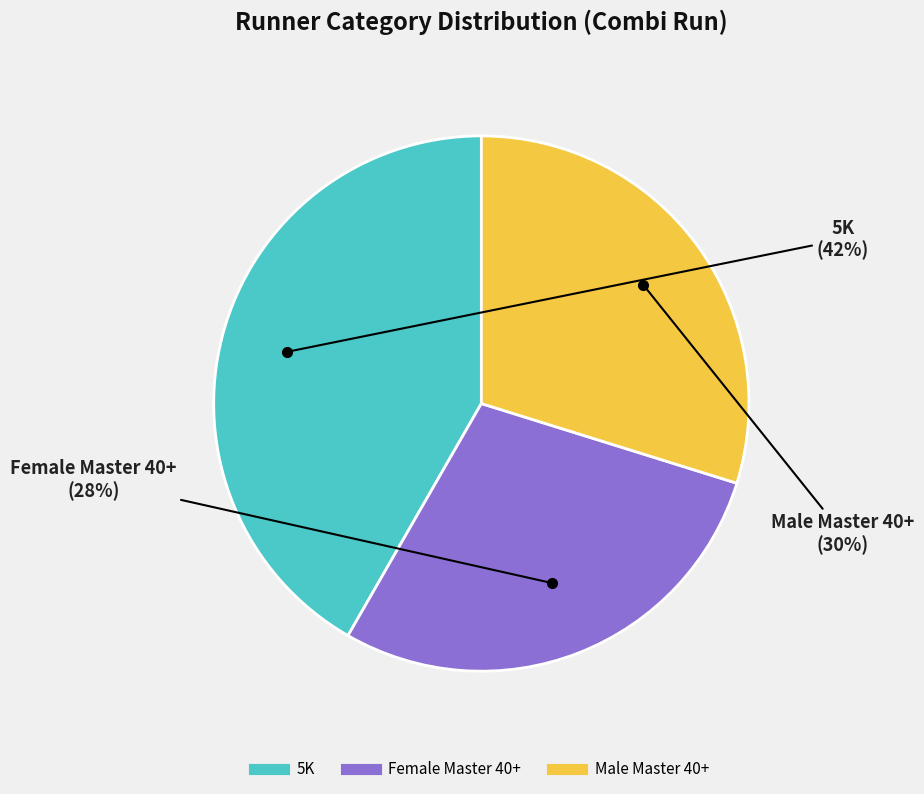

The Male Master 40+ slice represents 38% of the pie. True or false?

False